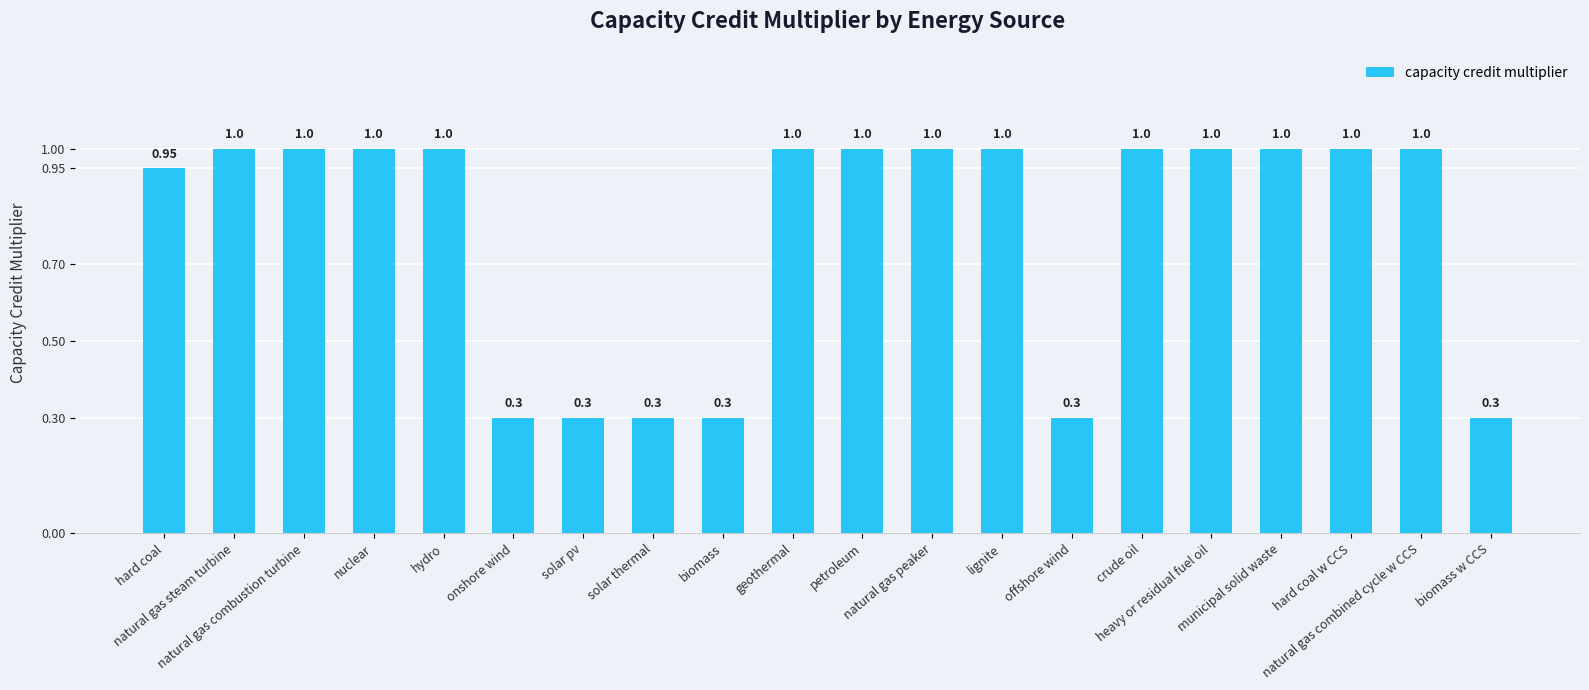

How many distinct data groups are displayed?

1